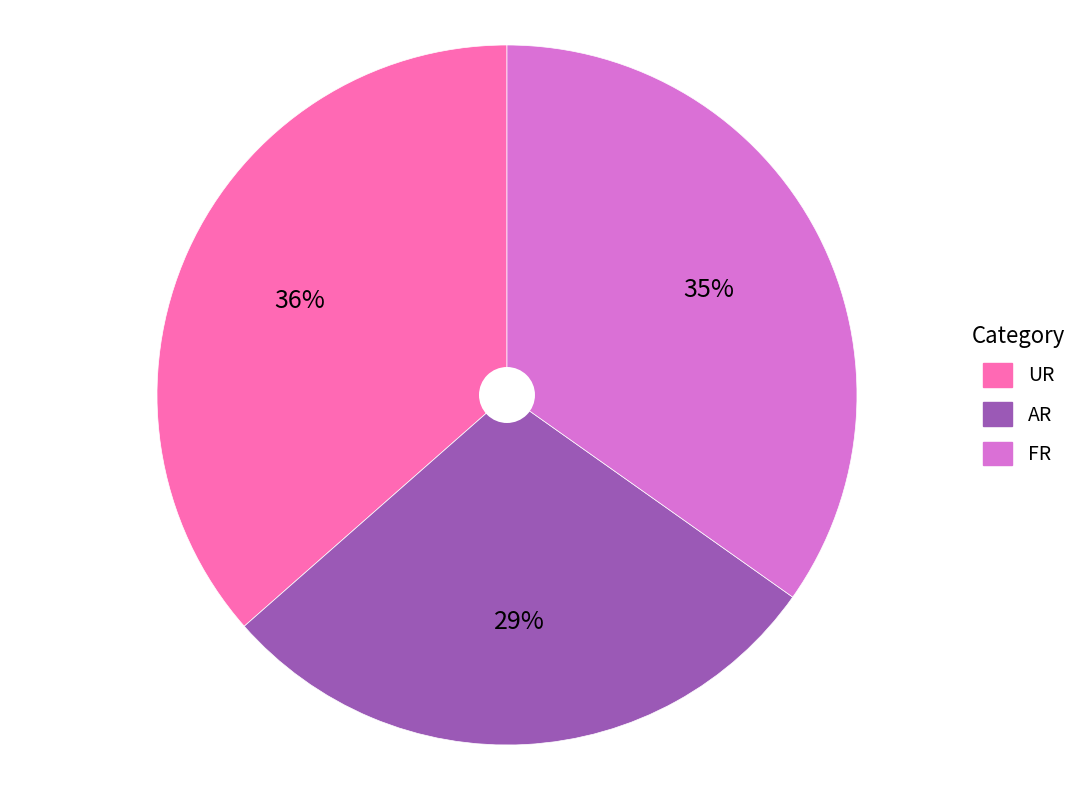

To the nearest percent, what percentage of the pie is UR?

36%